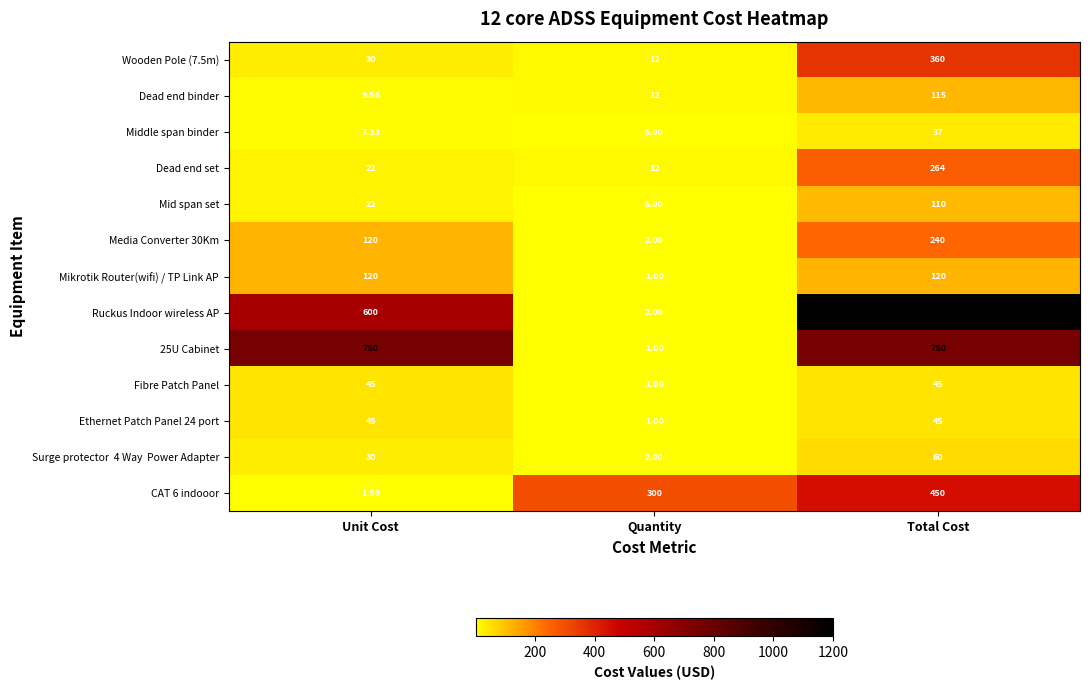

Is the value of Ruckus Indoor wireless AP at Total Cost greater than the value of Dead end set at Total Cost?

Yes